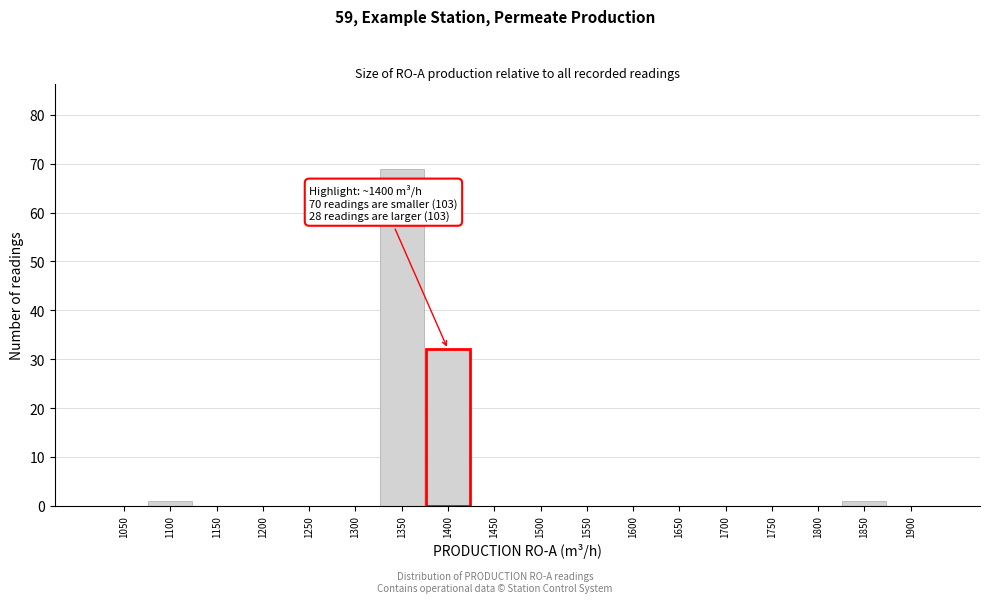

Reading left to right, what are all the values shown in this chart?

1050=0	1100=1	1150=0	1200=0	1250=0	1300=0	1350=69	1400=32	1450=0	1500=0	1550=0	1600=0	1650=0	1700=0	1750=0	1800=0	1850=1	1900=0